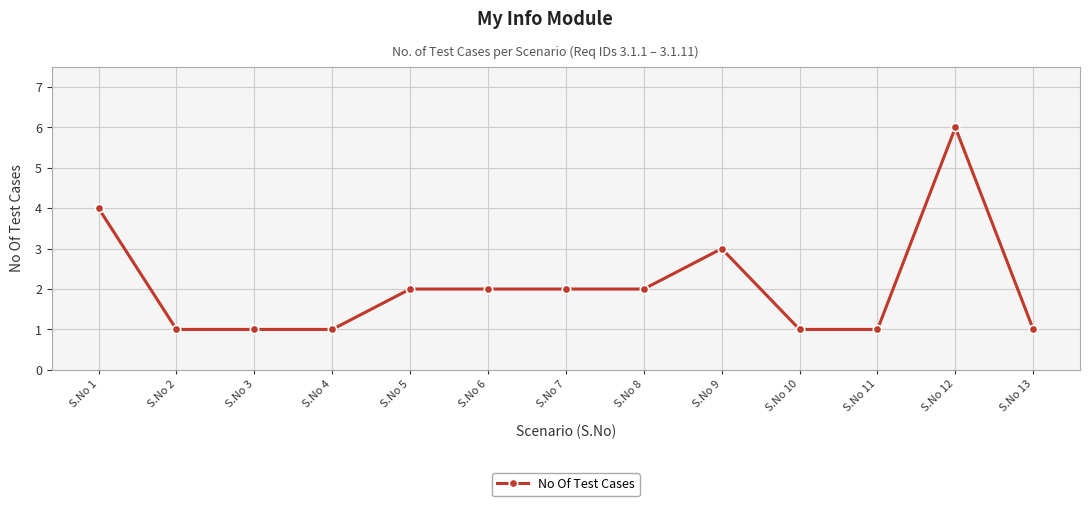

True or false: the data shows 1 at S.No 2.

True